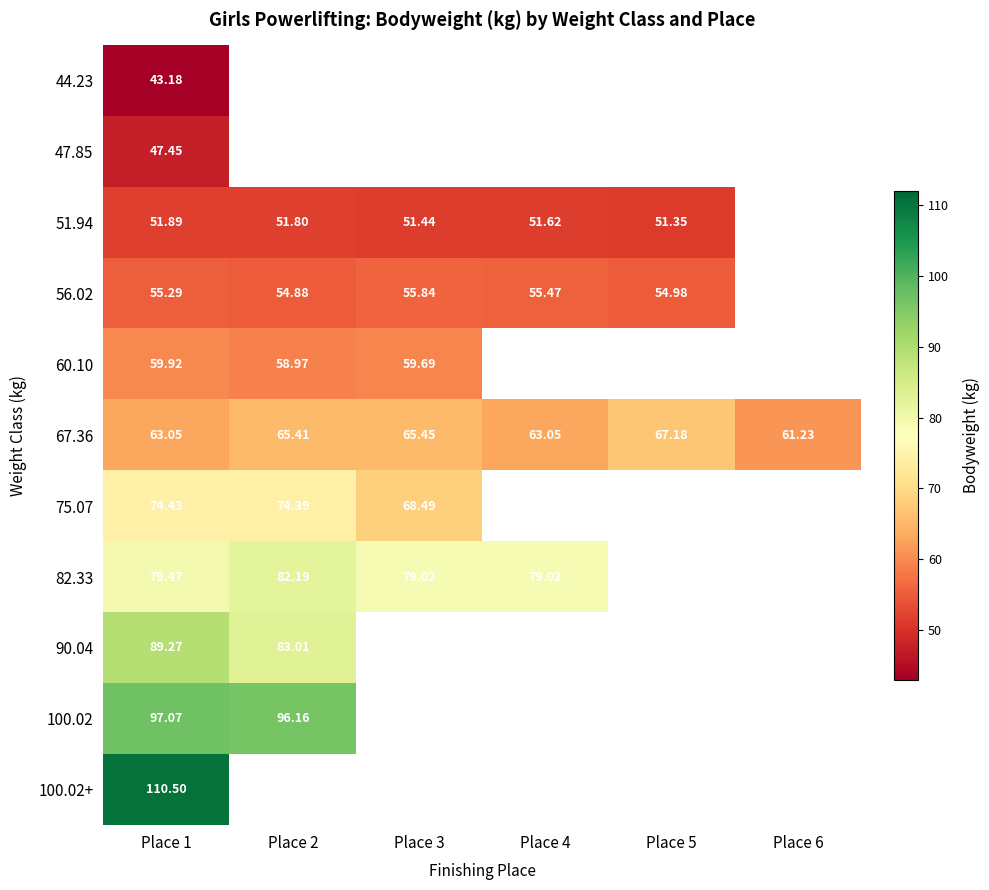

What is the maximum value for 82.33?

82.2